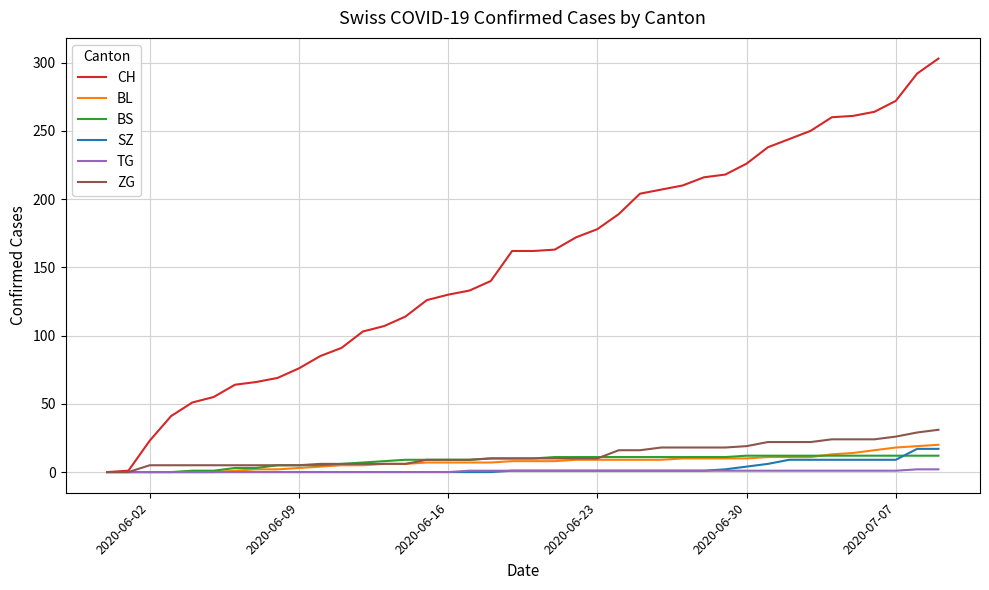

Which series has the largest range (max minus min)?

CH